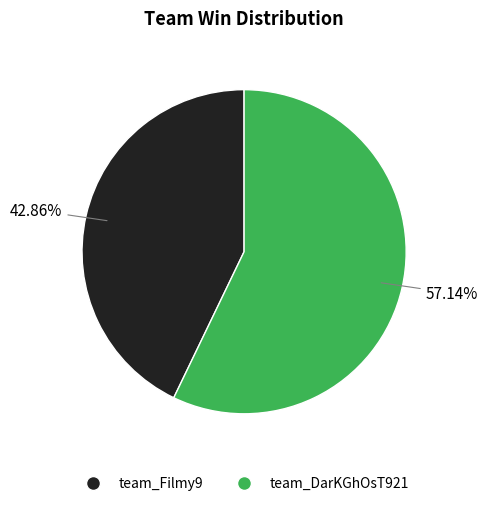

What is the smallest slice in the pie chart?

team_Filmy9